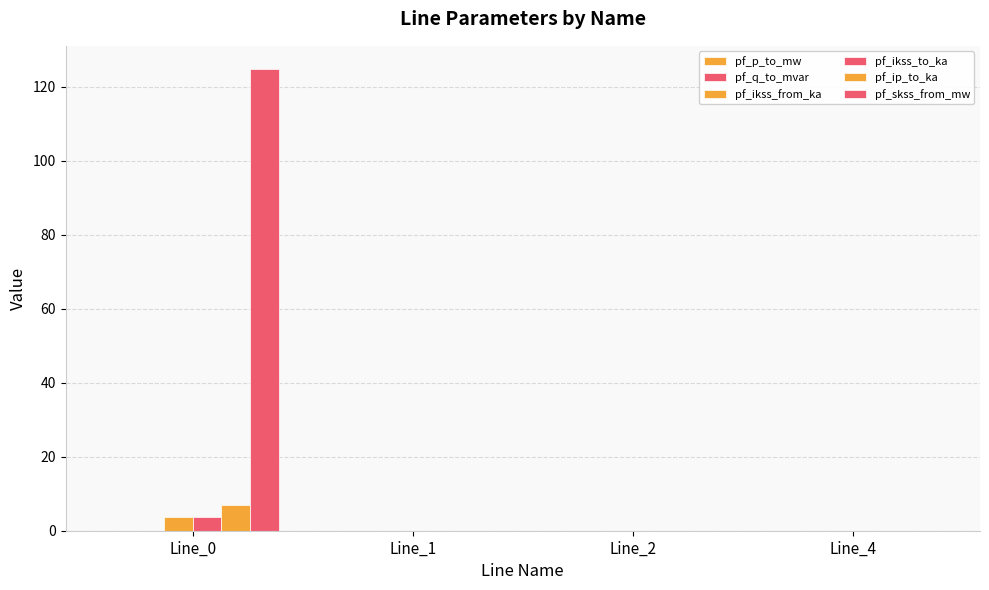

Between Line_4 and Line_0, which is larger?

Line_4